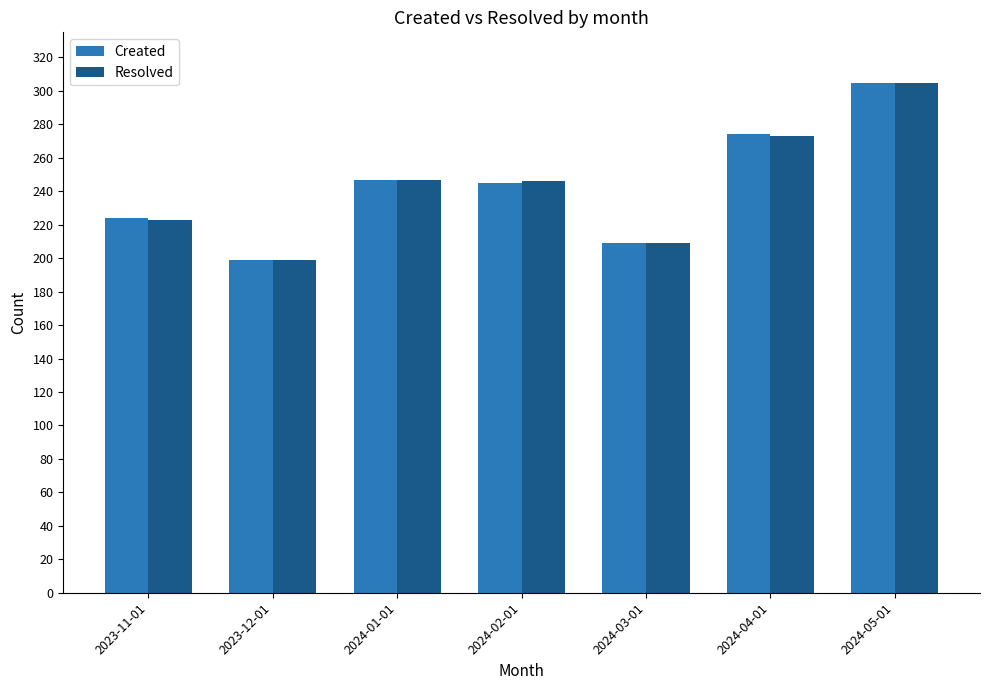

The value of Resolved at 2023-12-01 is 199. True or false?

True